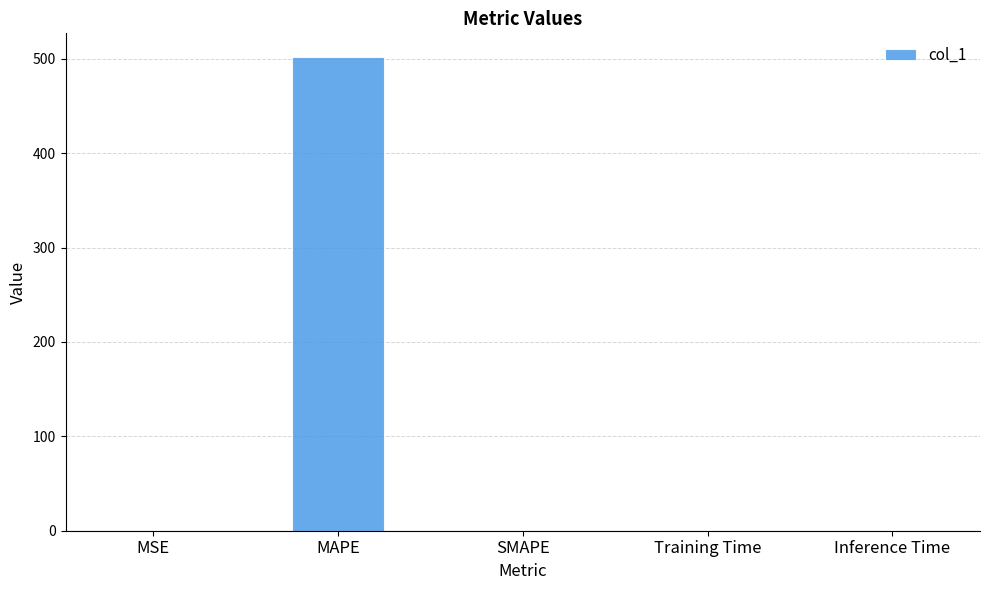

True or false: the data shows 345.2 at SMAPE.

False